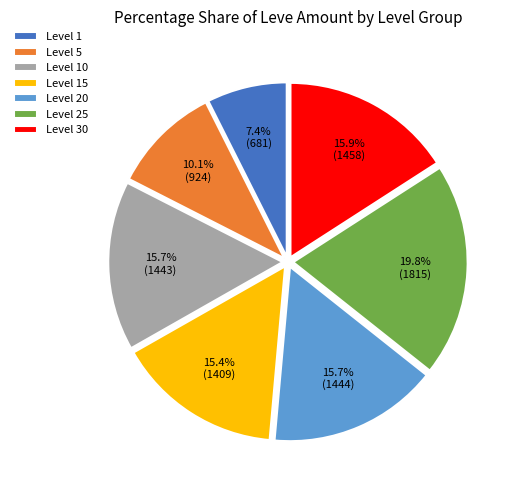

Combined, what portion of the pie is Level 1 and Level 30?

23.3%